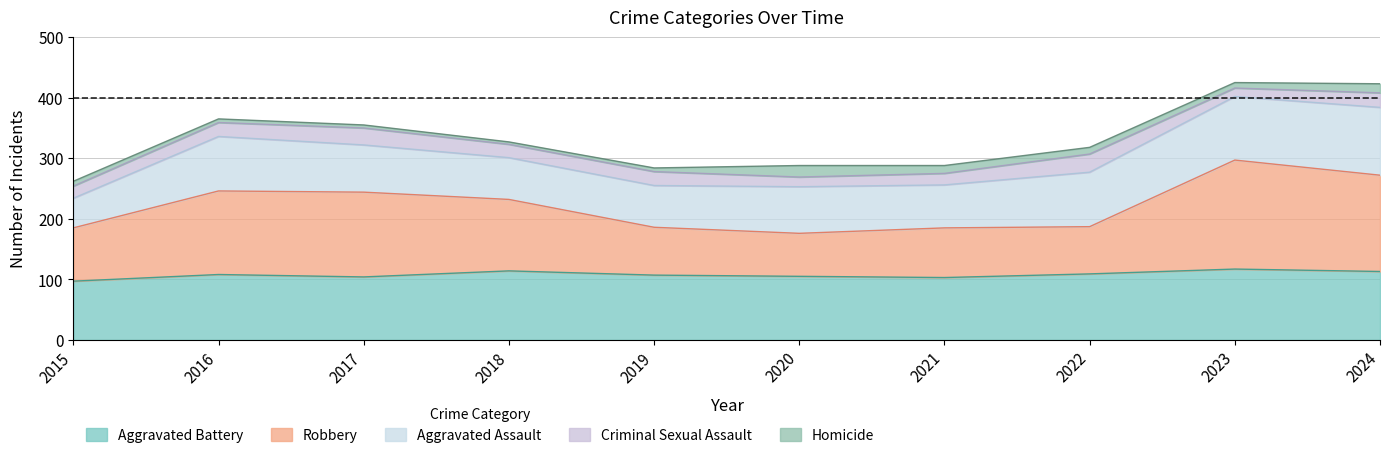

At how many categories does at least one series exceed 125?

4